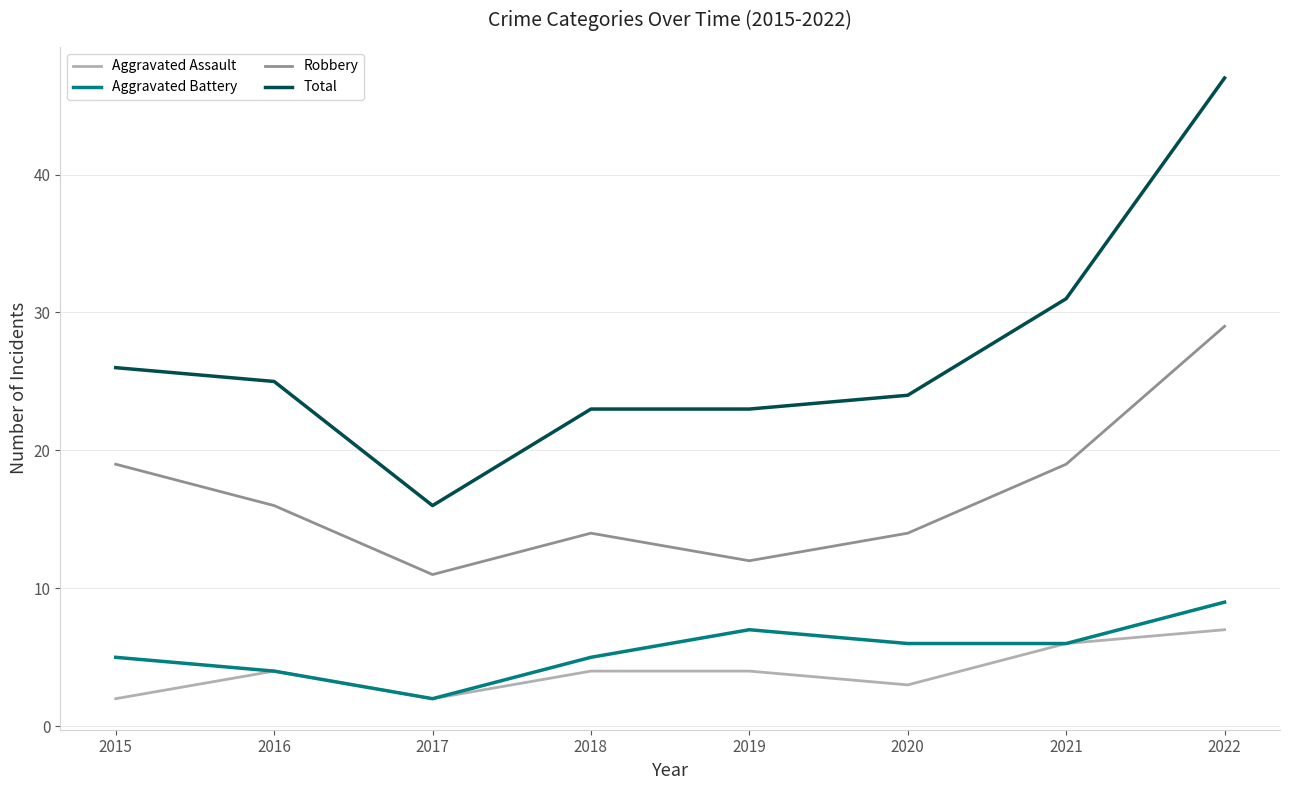

What are all the series names shown in the legend?

Aggravated Assault, Aggravated Battery, Robbery, Total